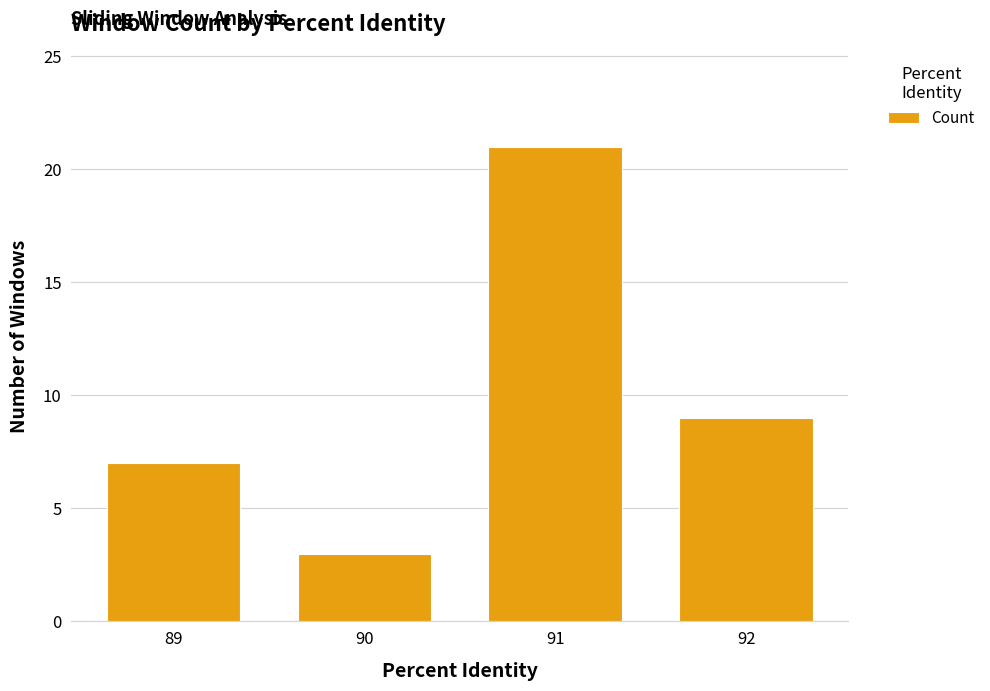

How many data points does each series have?

4